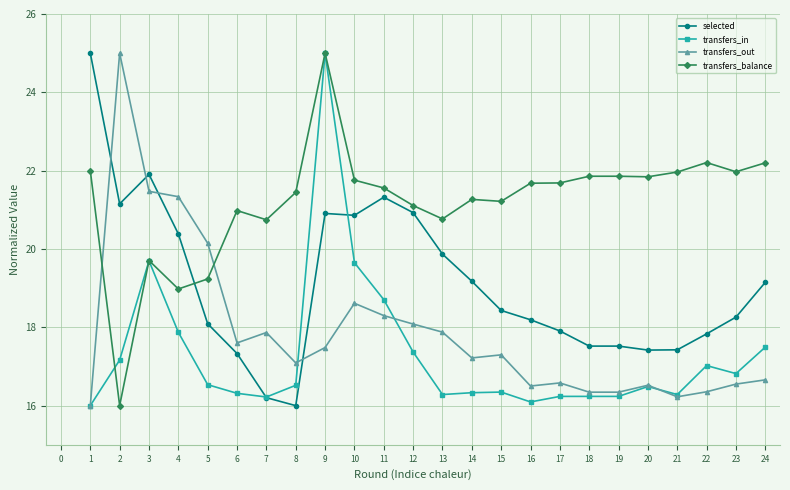

What is the average value of the transfers_out series?

17.9